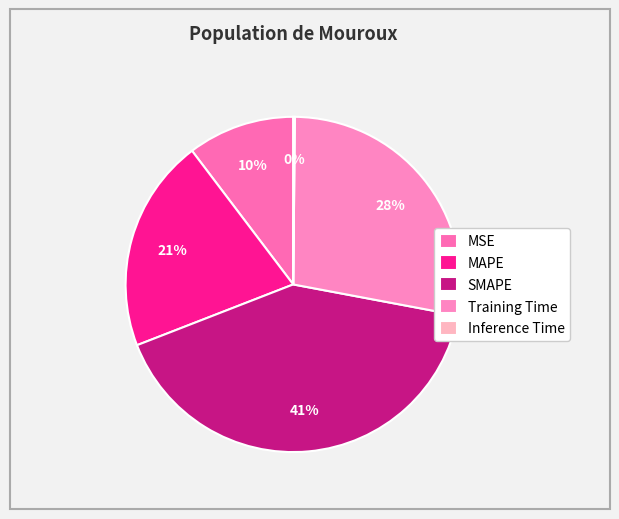

Which slice is the largest?

SMAPE